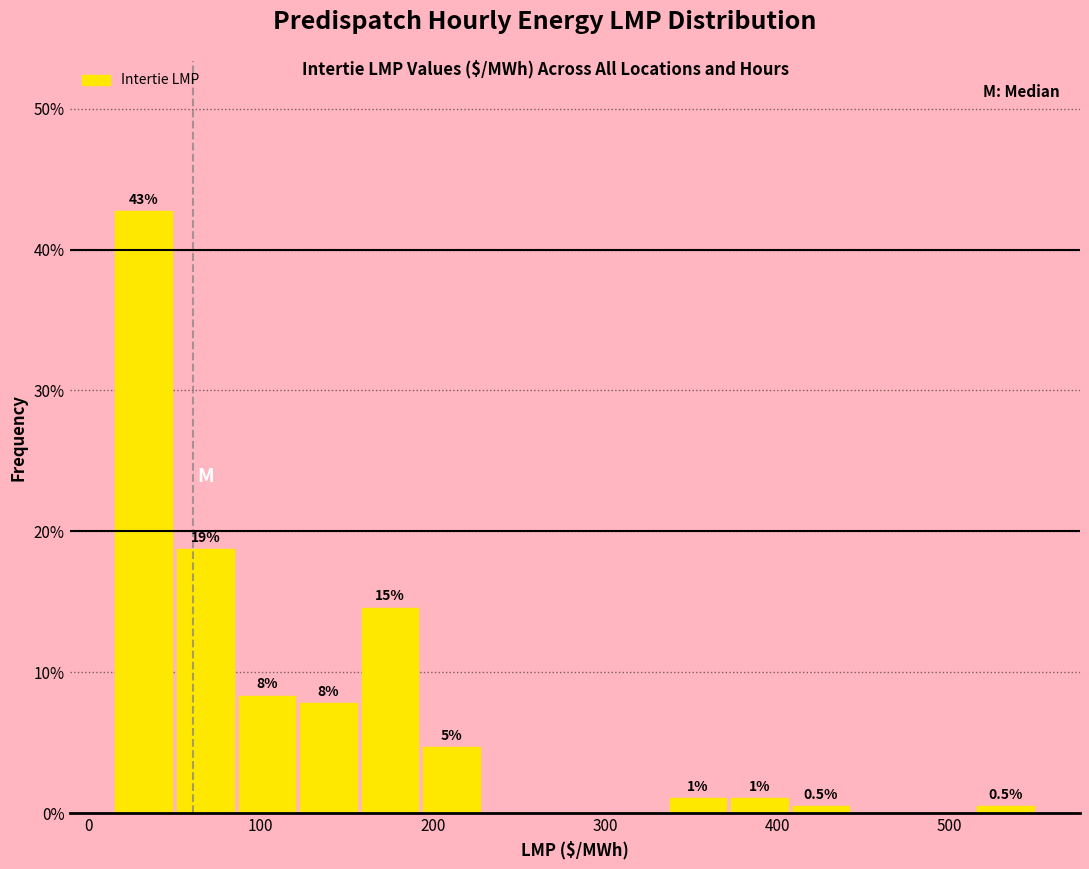

Around what value on the x-axis is the tallest bar? Give the approximate position of its centre, as read against the axis.

30